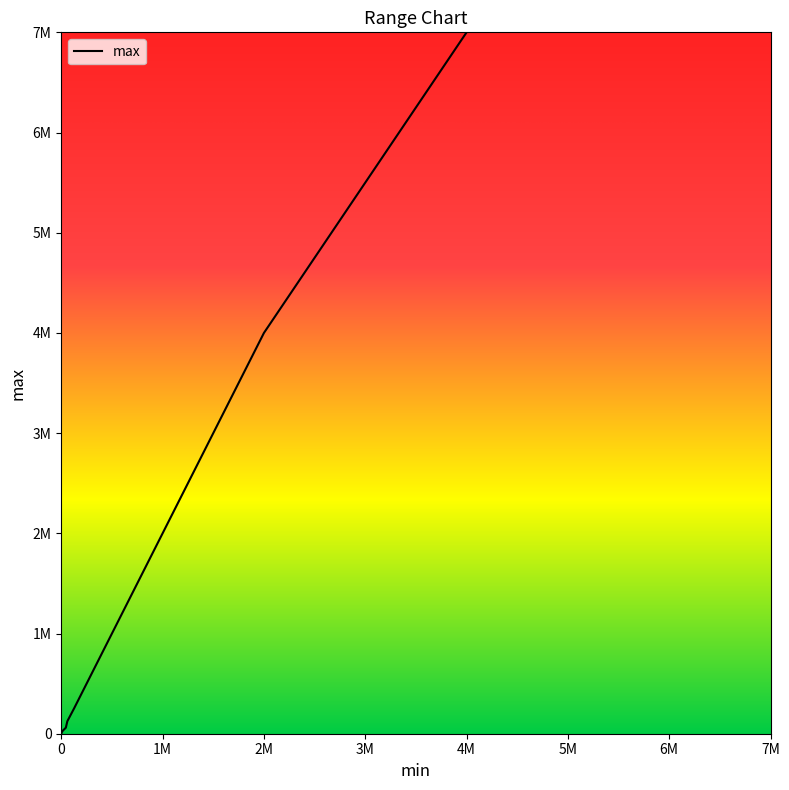

Does the chart display data point markers on the line(s)?

No